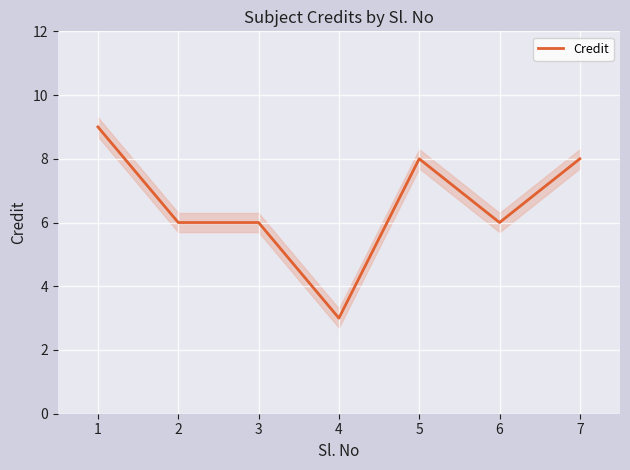

Rank the categories by value from lowest to highest.

4, 2, 3, 6, 5, 7, 1